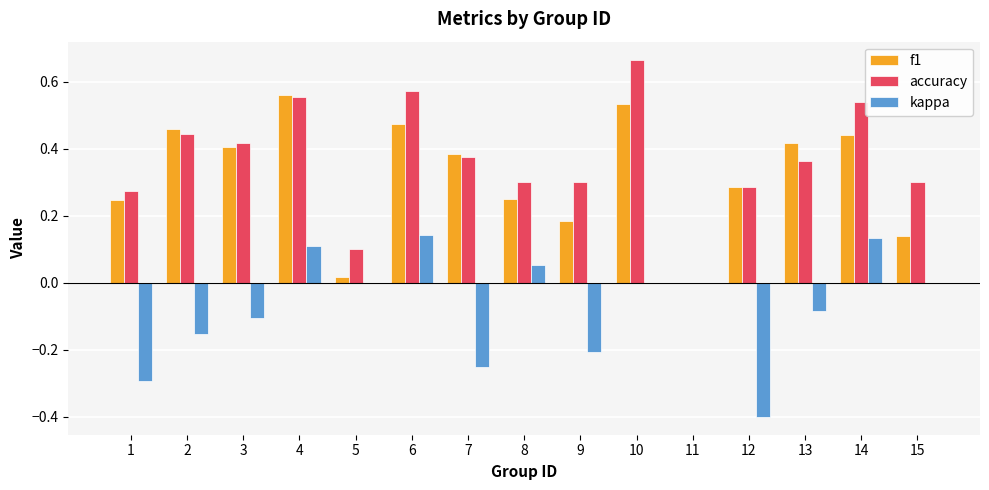

The accuracy series shows 0.2 at 14. True or false?

False